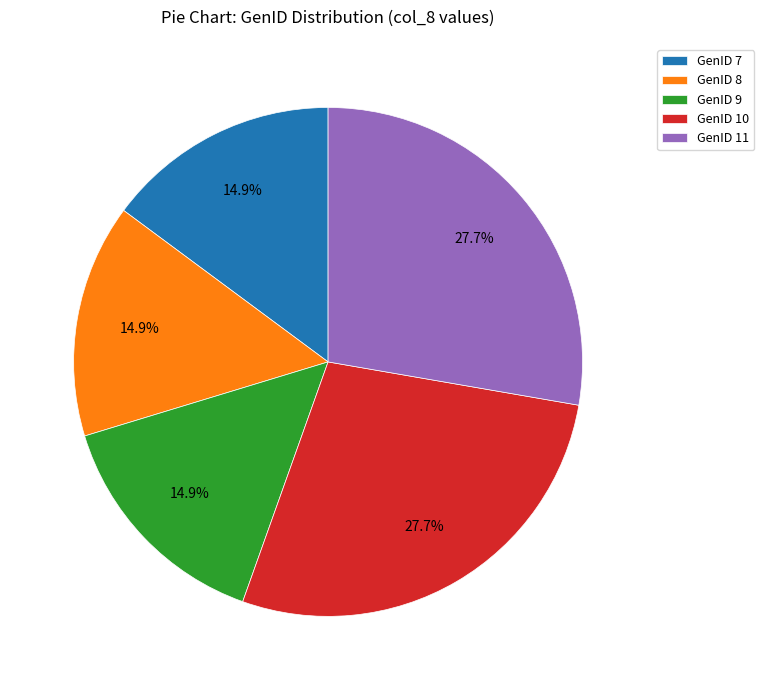

What portion of the pie excludes GenID 9?

85.1%